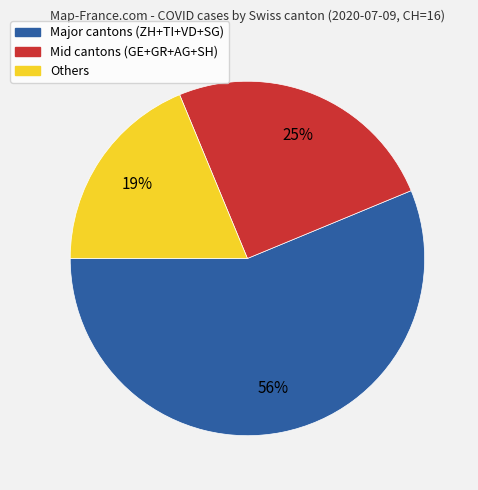

How many segments does this pie chart have?

3